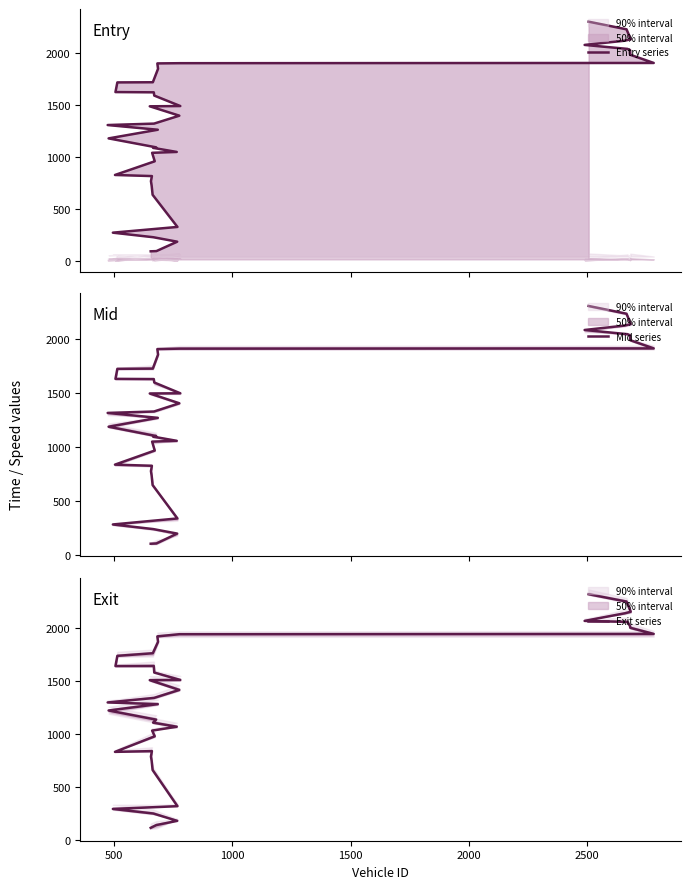

Reading left to right, extract all data points from this chart.

Entry series: 1308.4	1180.2	274.8	828.9	1625.1	1717.9	1488.5	95.8	769.3	725.4	818.3	1041.7	638.6	1719.5	1089.3	231.0	1622.7	1322.2	1591.4	960.2	1094.3	97.7	1900.3	1263.4	1848.5	1050.1	188.1	329.8	1398.4	1902.4	1490.9	2077.9	2301.3	2118.3	2227.8	2039.7	2028.6	1983.3	2131.7	1904.6
Mid series: 1316.2	1188.1	281.6	836.5	1632.1	1725.2	1496.4	103.0	776.6	733.4	826.1	1050.1	647.1	1727.1	1096.2	238.5	1630.1	1329.3	1598.5	967.3	1101.5	105.2	1908.4	1270.5	1857.0	1057.4	197.0	337.5	1405.5	1912.4	1498.3	2085.4	2308.1	2126.4	2236.2	2046.5	2036.3	1990.5	2140.3	1914.4
Exit series: 1294.3	1218.3	290.0	828.2	1637.7	1734.0	1504.7	111.7	784.4	743.0	835.3	1028.9	657.2	1758.5	1104.0	246.8	1638.5	1337.0	1576.3	975.0	1132.2	138.1	1917.6	1278.5	1866.3	1065.3	177.4	315.8	1412.5	1938.2	1506.5	2063.6	2315.1	2134.9	2246.0	2054.1	2014.2	1998.4	2149.6	1940.8